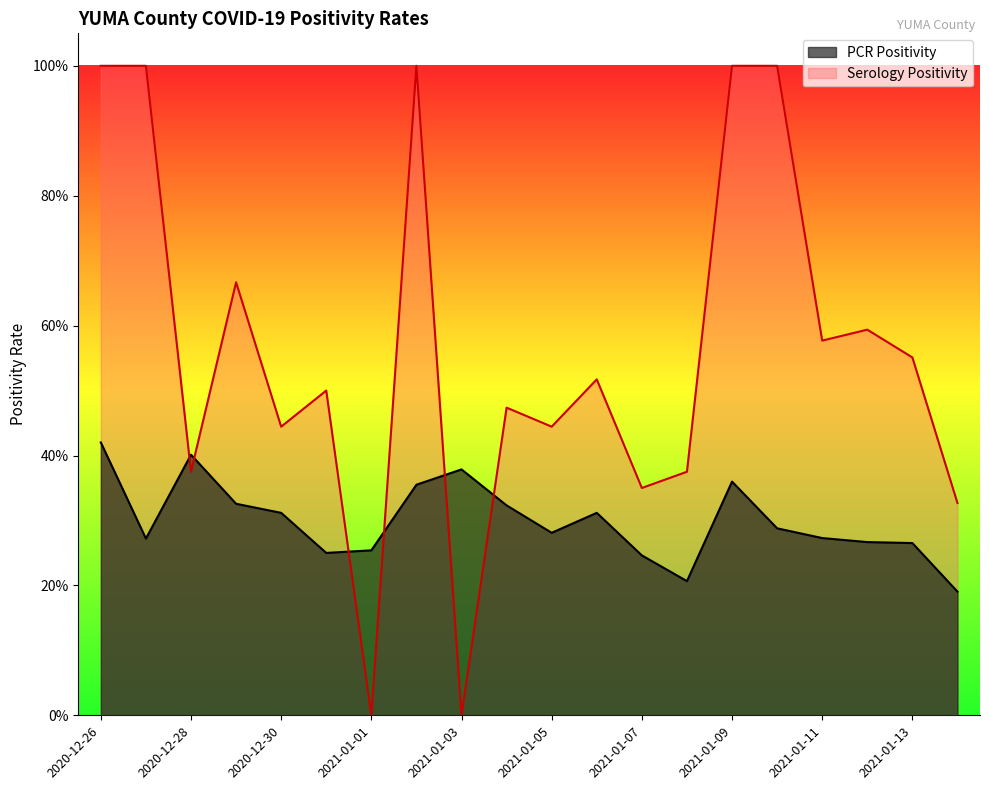

What is the sum of the PCR Positivity values at 2020-12-27 and 2021-01-08?

0.5